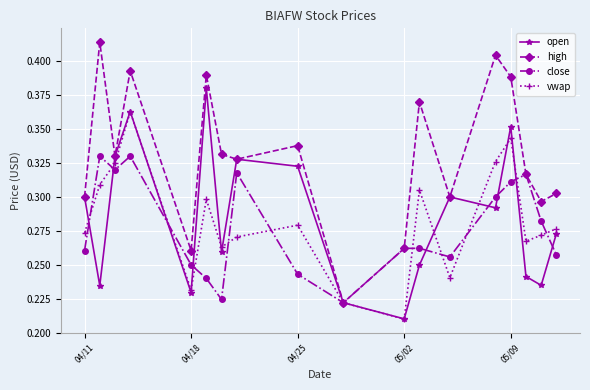

Rank the series by their maximum value, from highest to lowest.

high, open, vwap, close